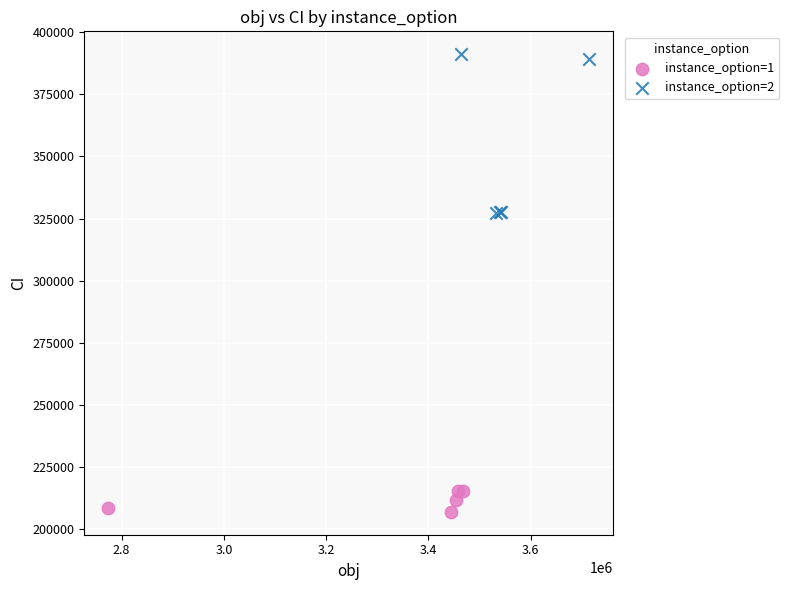

What are all the series names shown in the legend?

instance_option=1, instance_option=2